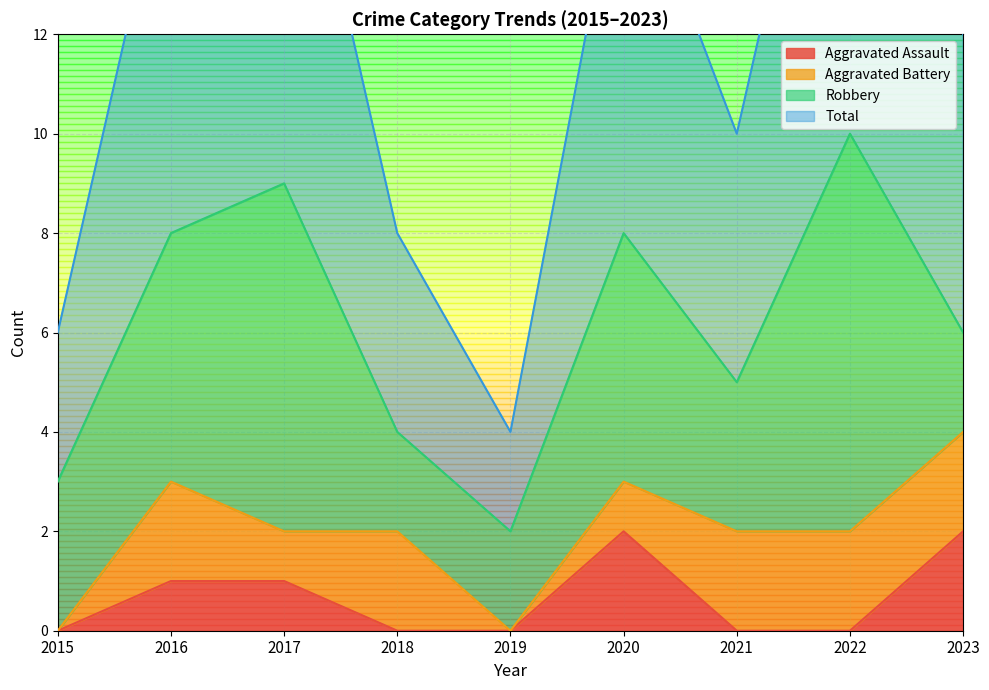

The Aggravated Assault series shows 0 at 2022. True or false?

True